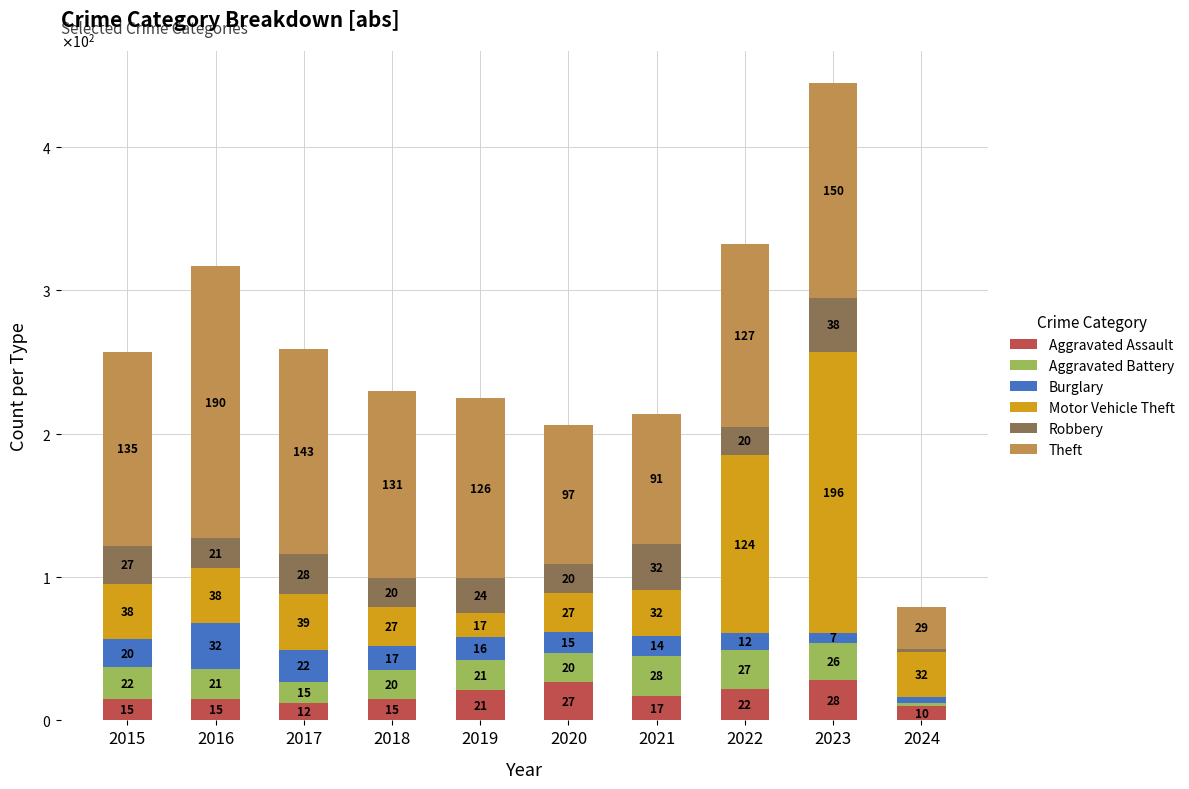

What is the difference between the Motor Vehicle Theft values at 2021 and 2022?

92